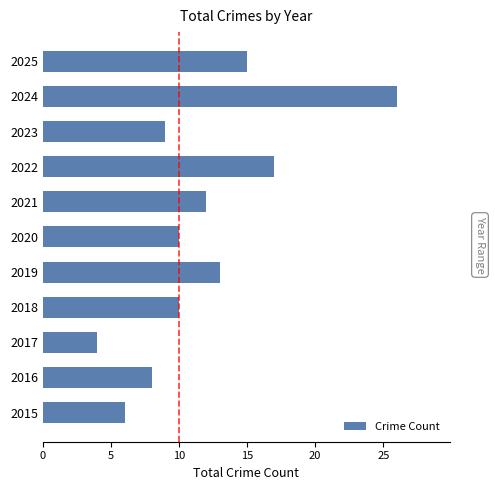

What is the smallest value displayed?

4